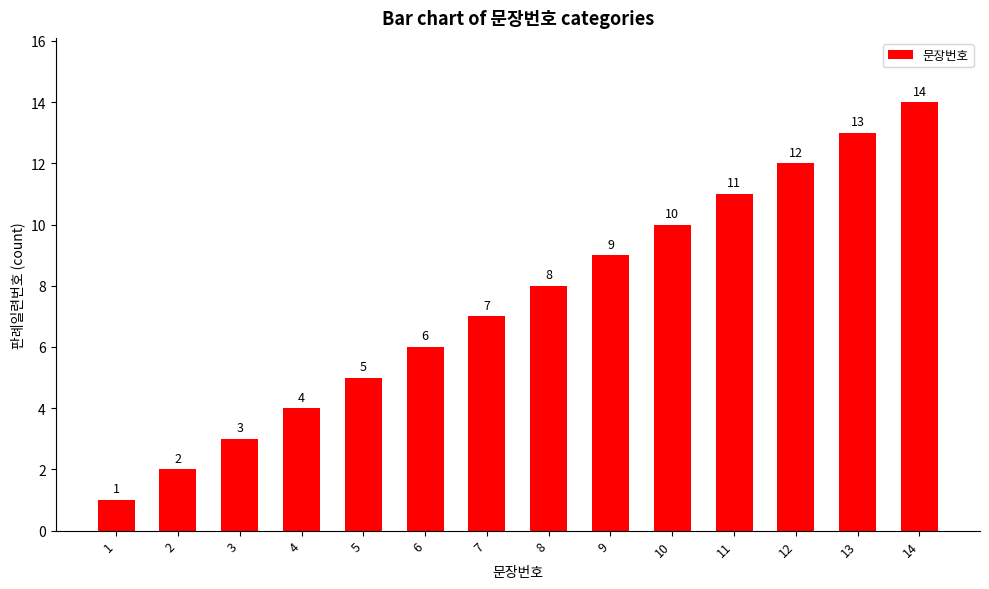

Rank the categories by value from lowest to highest.

1, 2, 3, 4, 5, 6, 7, 8, 9, 10, 11, 12, 13, 14